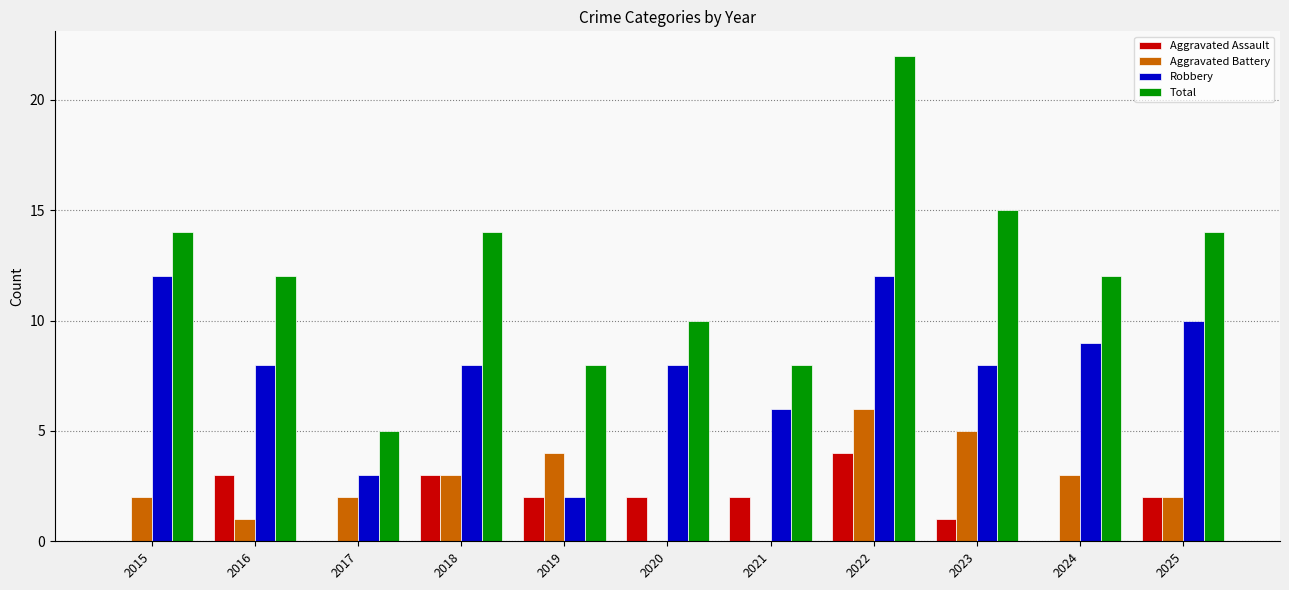

Is it true that Robbery equals 8 at 2018?

True